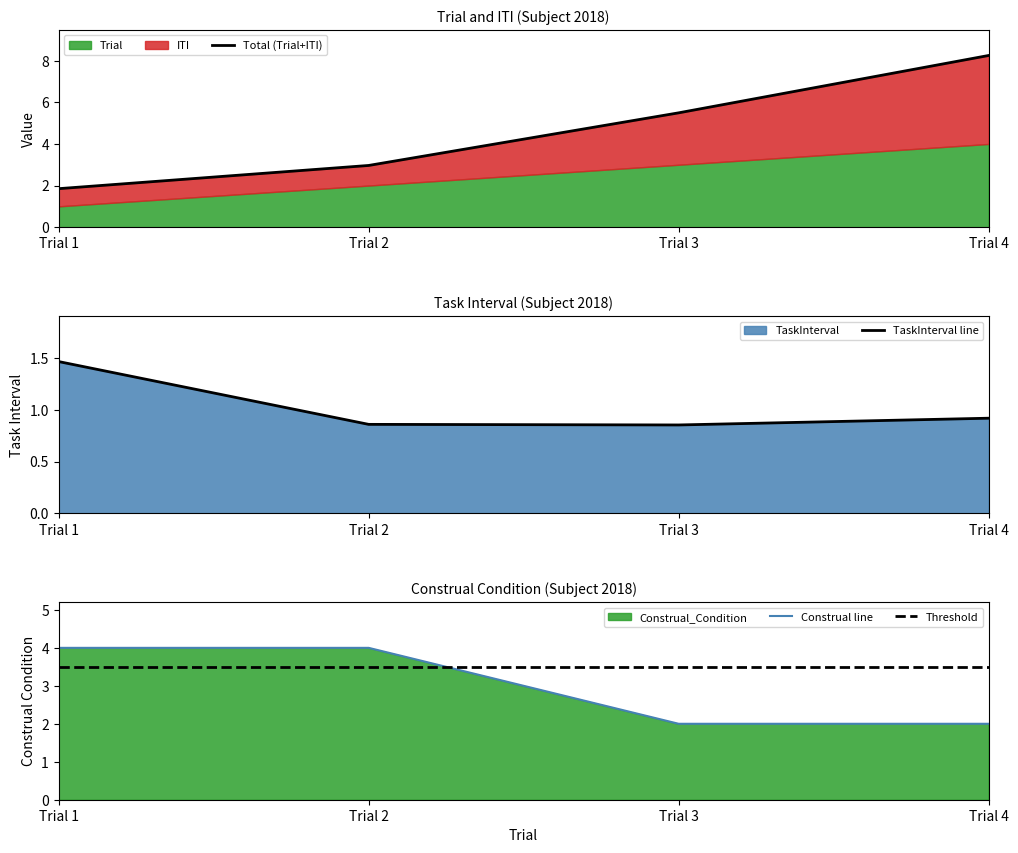

How many intersections are there between Threshold and Construal line?

1